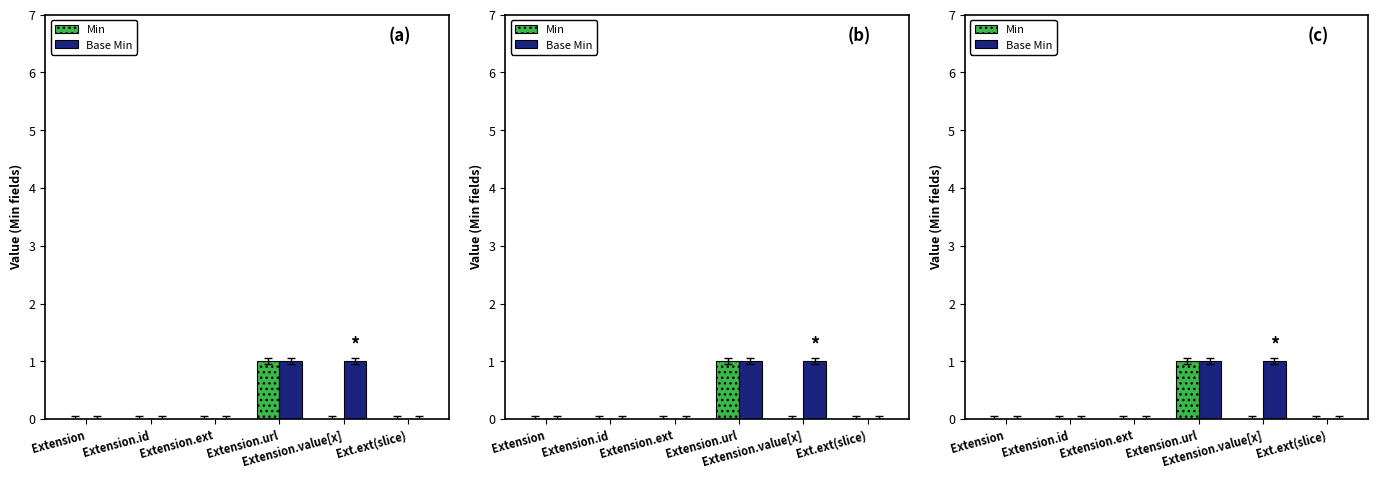

What is the sum of all Base Min values?

2